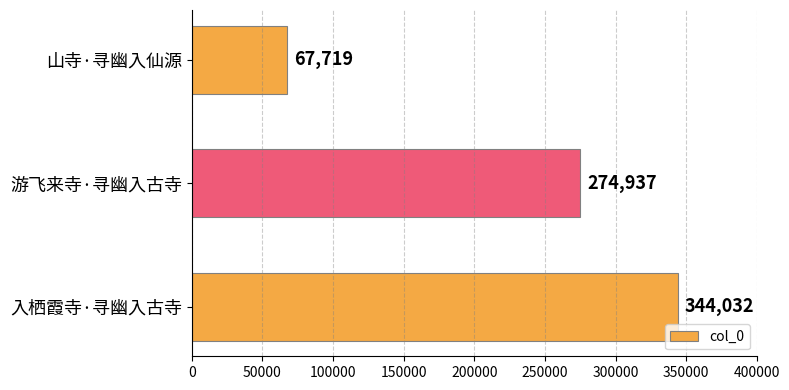

Count the values in the range 67719 to 344032.

3